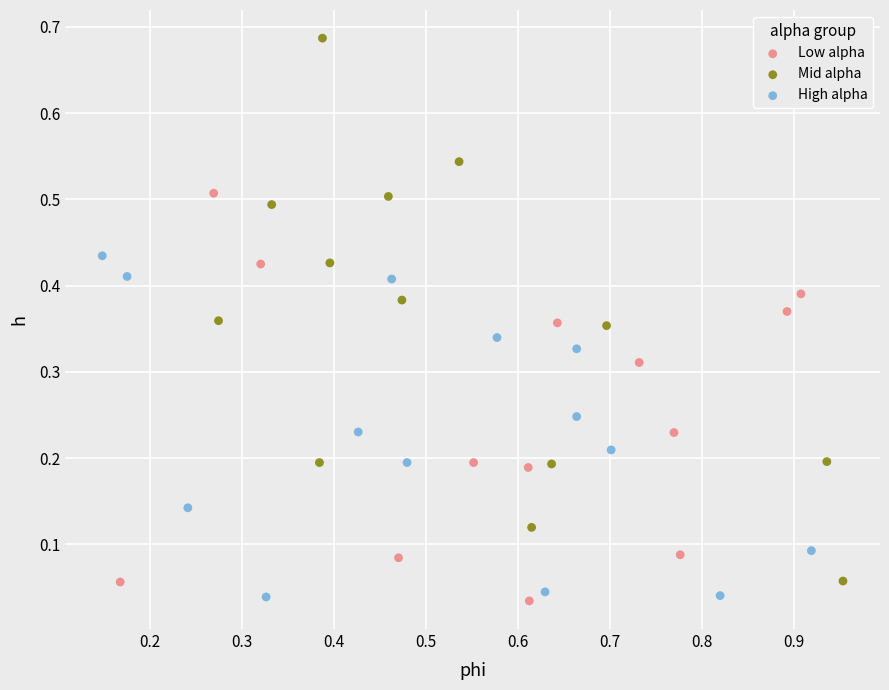

Which series has the widest spread of Y values?

Mid alpha